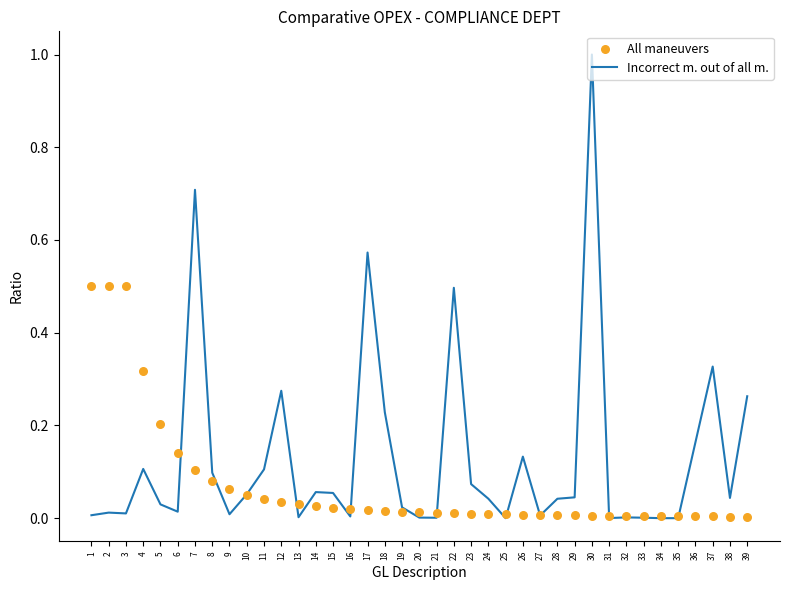

Which series has the largest total across all categories?

Incorrect m. out of all m.